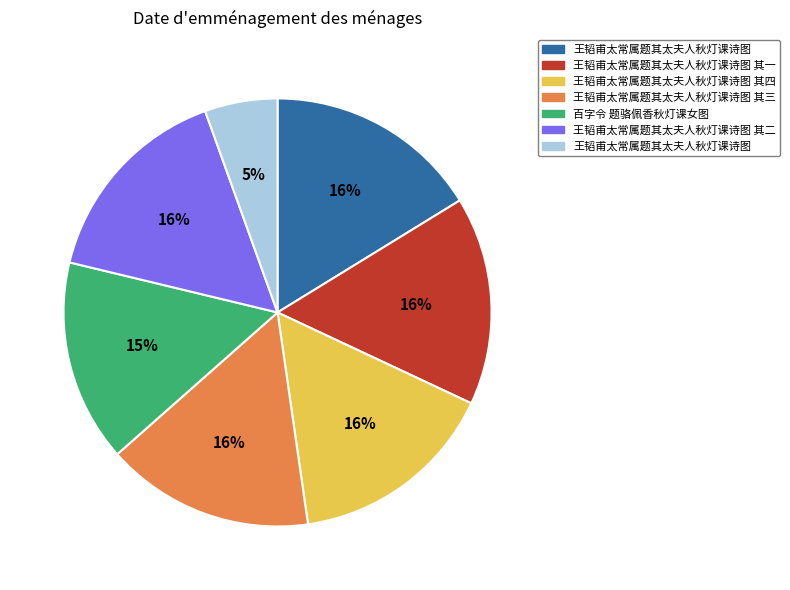

To the nearest percent, what is the difference between the largest and smallest slice percentages?

11%